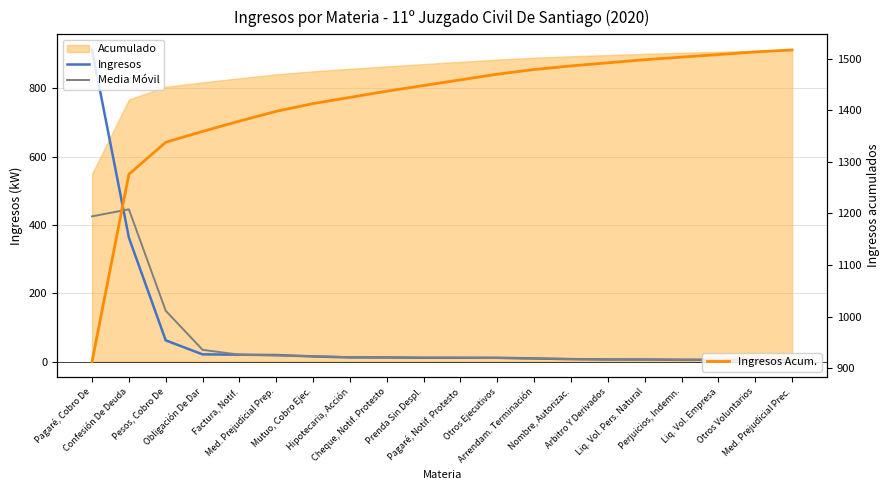

True or false: Media Móvil and Ingresos Acum. cross at least once.

False